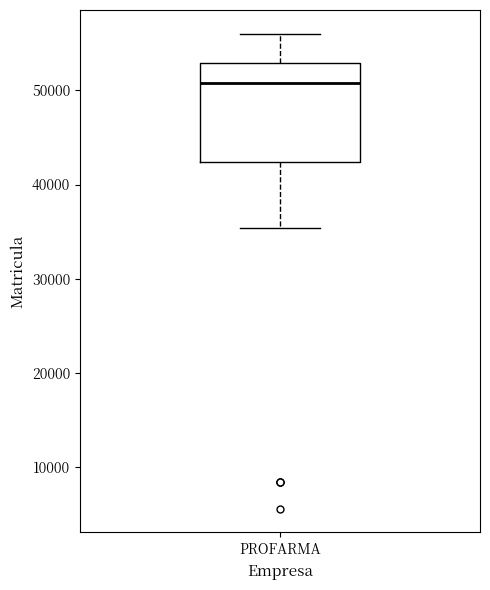

Where does the lower whisker of the box for PROFARMA end on the y-axis? The values are not printed on the chart, so give them approximately, as read against the axis.

35000